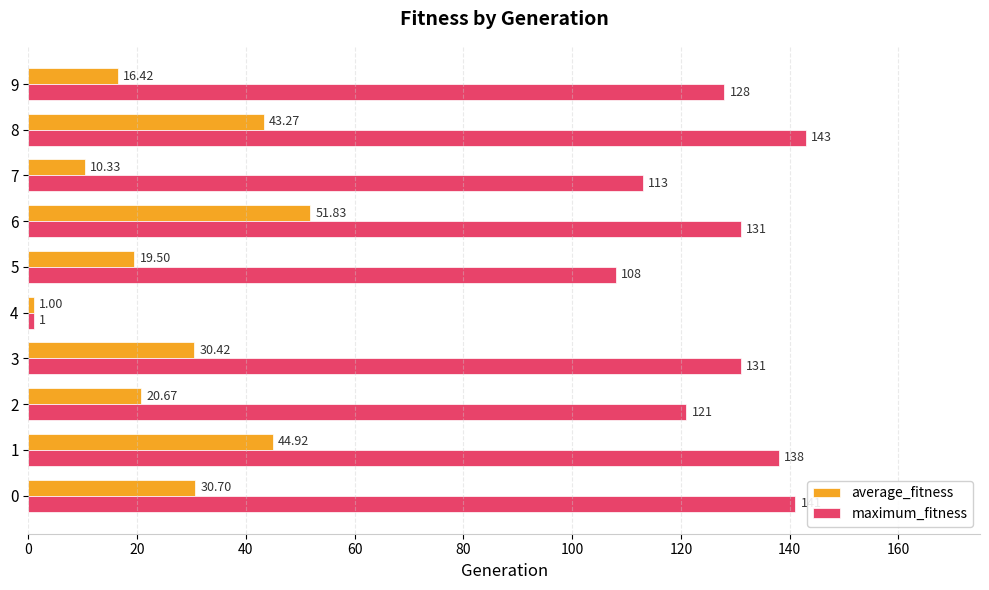

What is the approximate value of average_fitness at 0?

30.7